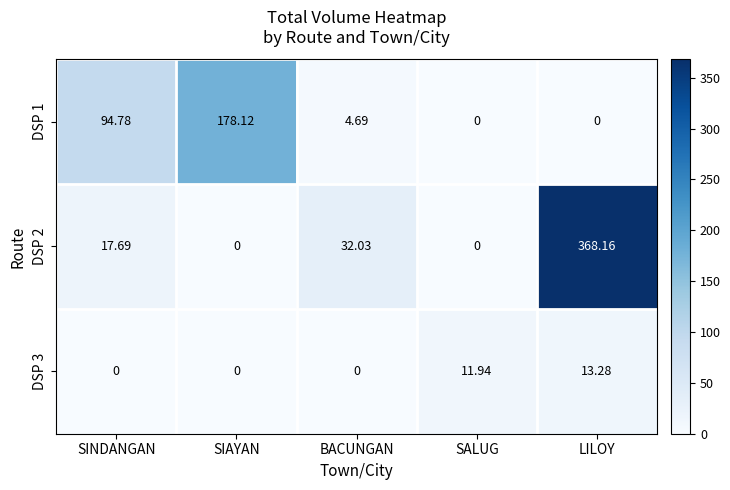

At which label is DSP 1 closest to 89?

SINDANGAN